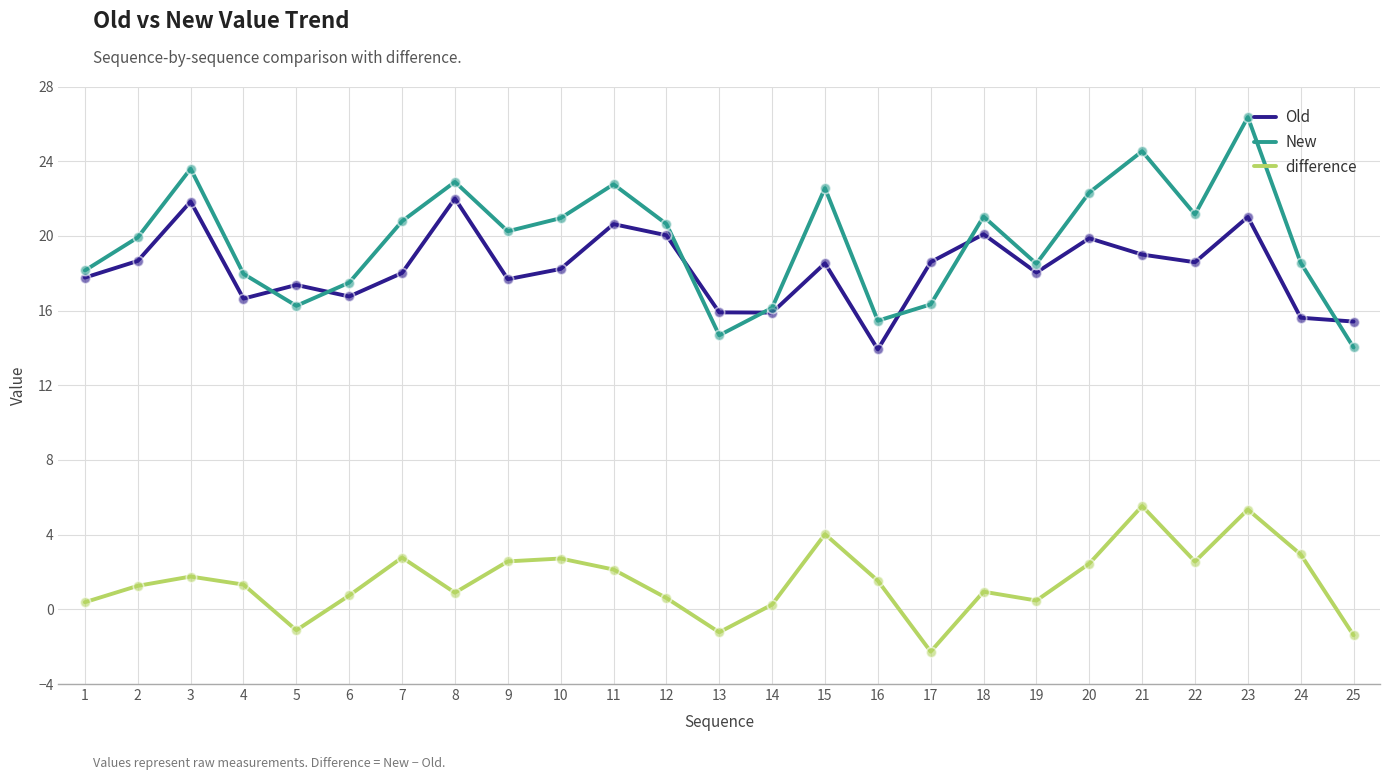

Which series has the largest range (max minus min)?

New